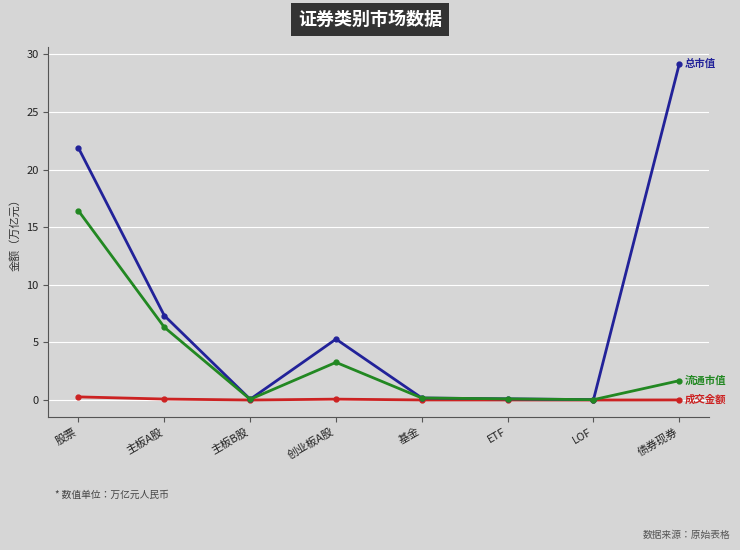

At which category is the sum across all series the highest?

股票